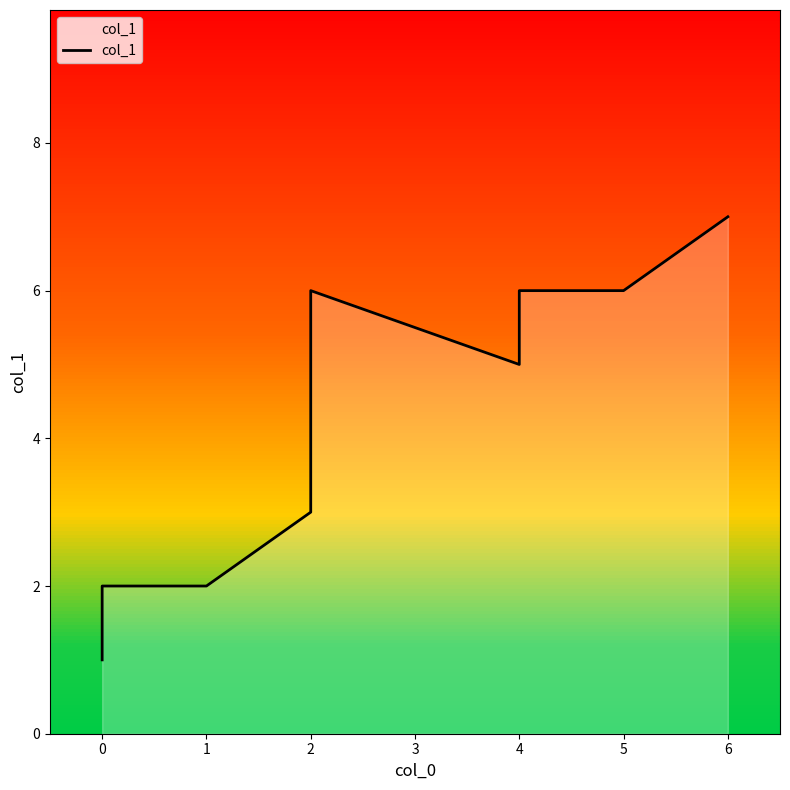

How many values are between 2 and 6?

7